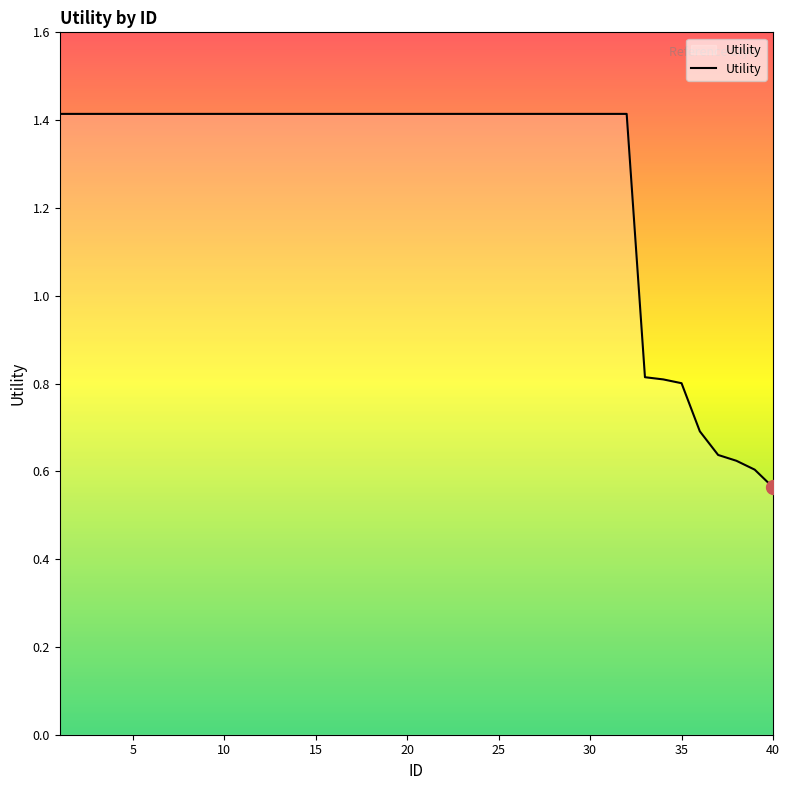

What is the greatest value displayed?

1.4